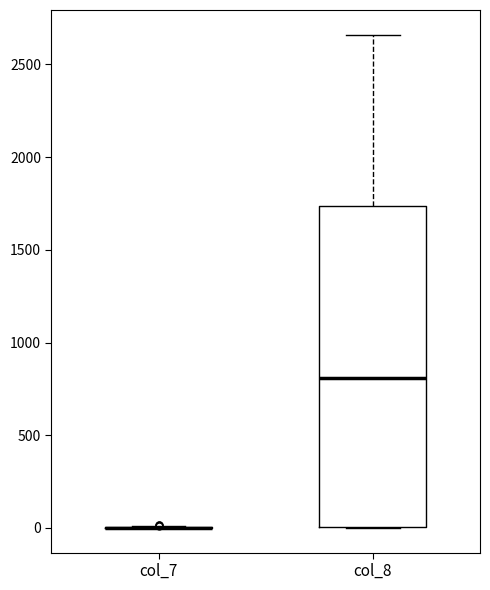

Reading left to right, read every box against the y-axis: the position of its median line, the range the box covers, and the ends of its whiskers. The values are not printed on the chart, so give them approximately, as read against the axis.

col_7: box collapsed to a line at 0, whiskers 0 to 0
col_8: median 800, box 0 to 1750, whiskers 0 to 2650